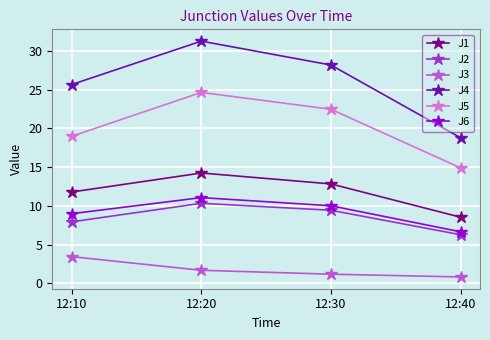

Reading right to left, transcribe all the data shown in this chart.

J1: 8.5	12.8	14.2	11.8
J2: 6.3	9.4	10.3	7.9
J3: 0.8	1.2	1.7	3.4
J4: 18.8	28.2	31.3	25.7
J5: 14.9	22.5	24.7	19.0
J6: 6.7	10.0	11.1	9.0